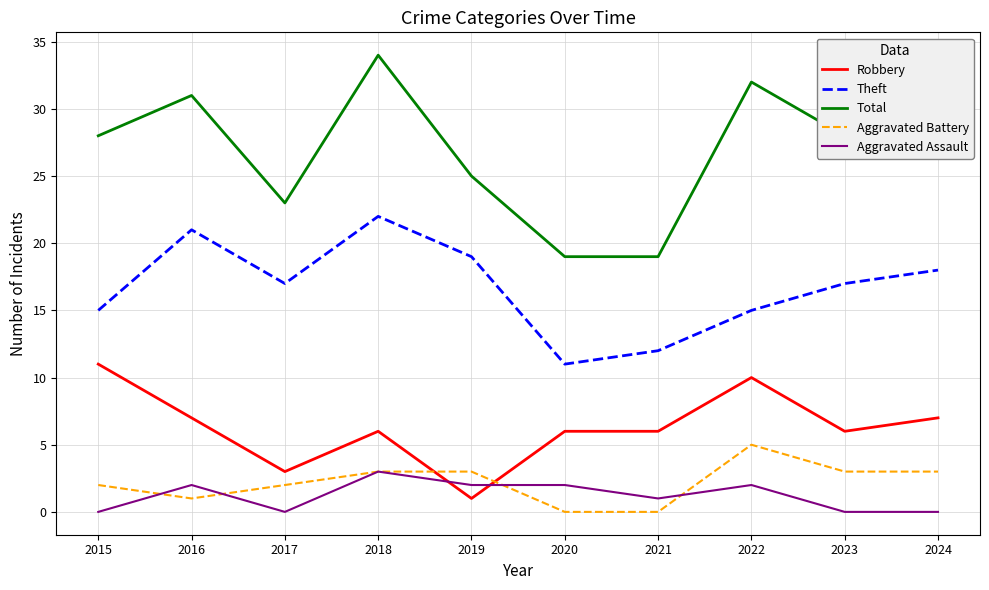

What is the difference between the highest and lowest values at 2016?

30